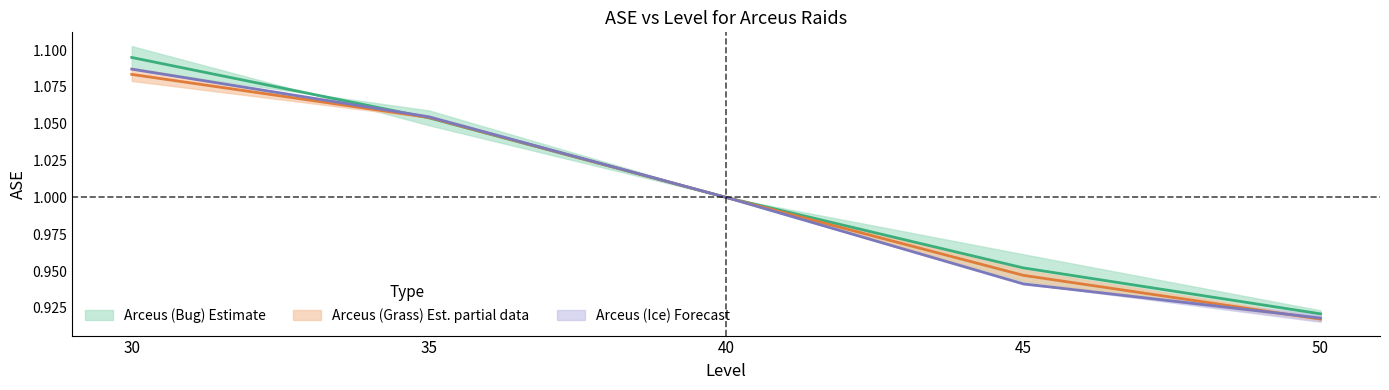

What is the value of the Arceus (Bug) No Dodging point at the 3rd from the left?

1.0